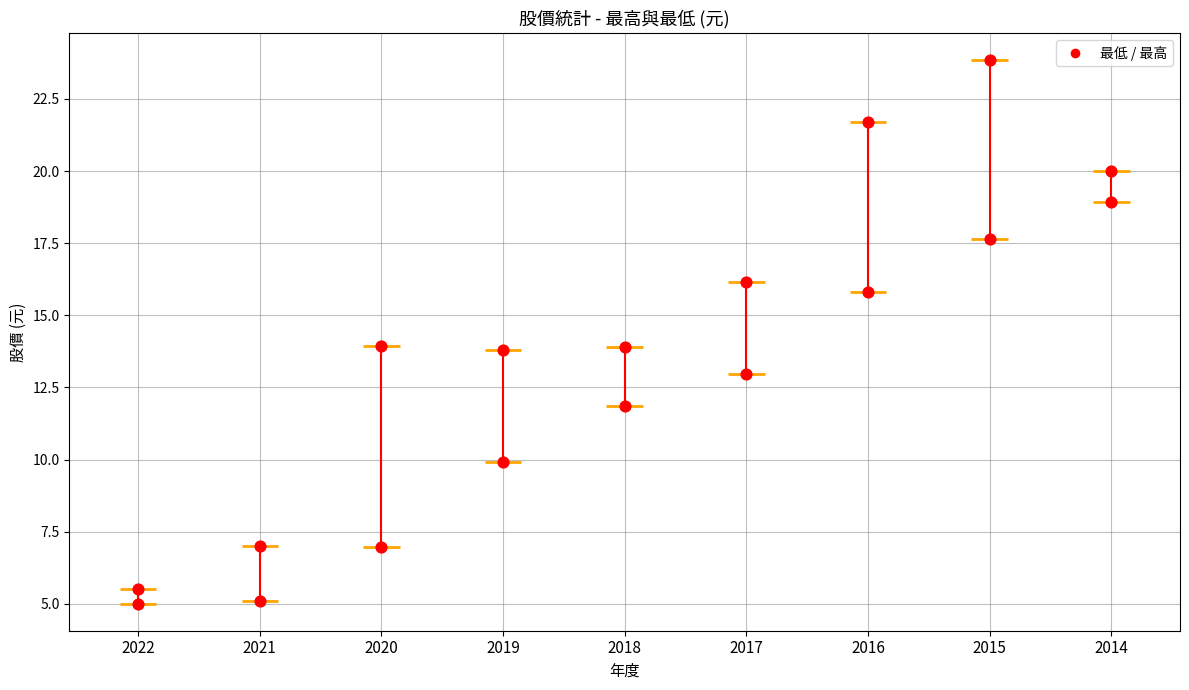

What is the total value across all series at 2020?

20.9